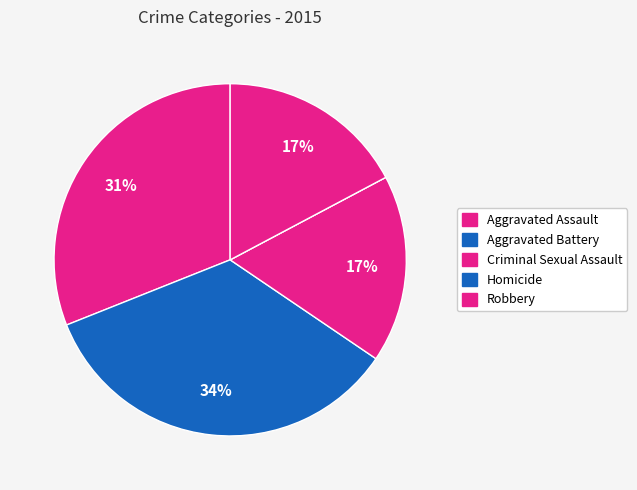

Combined, do Robbery and Criminal Sexual Assault account for over 50%?

No